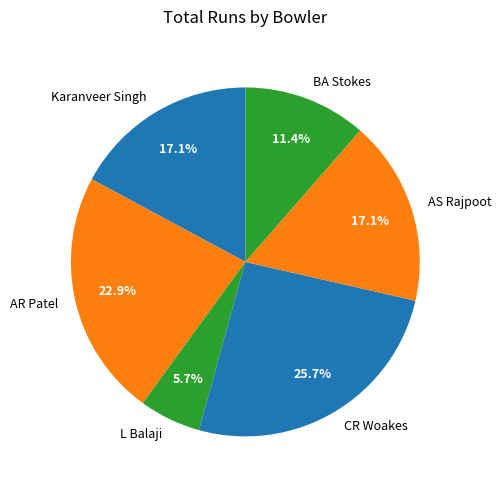

What percentage is NOT represented by Karanveer Singh?

82.9%